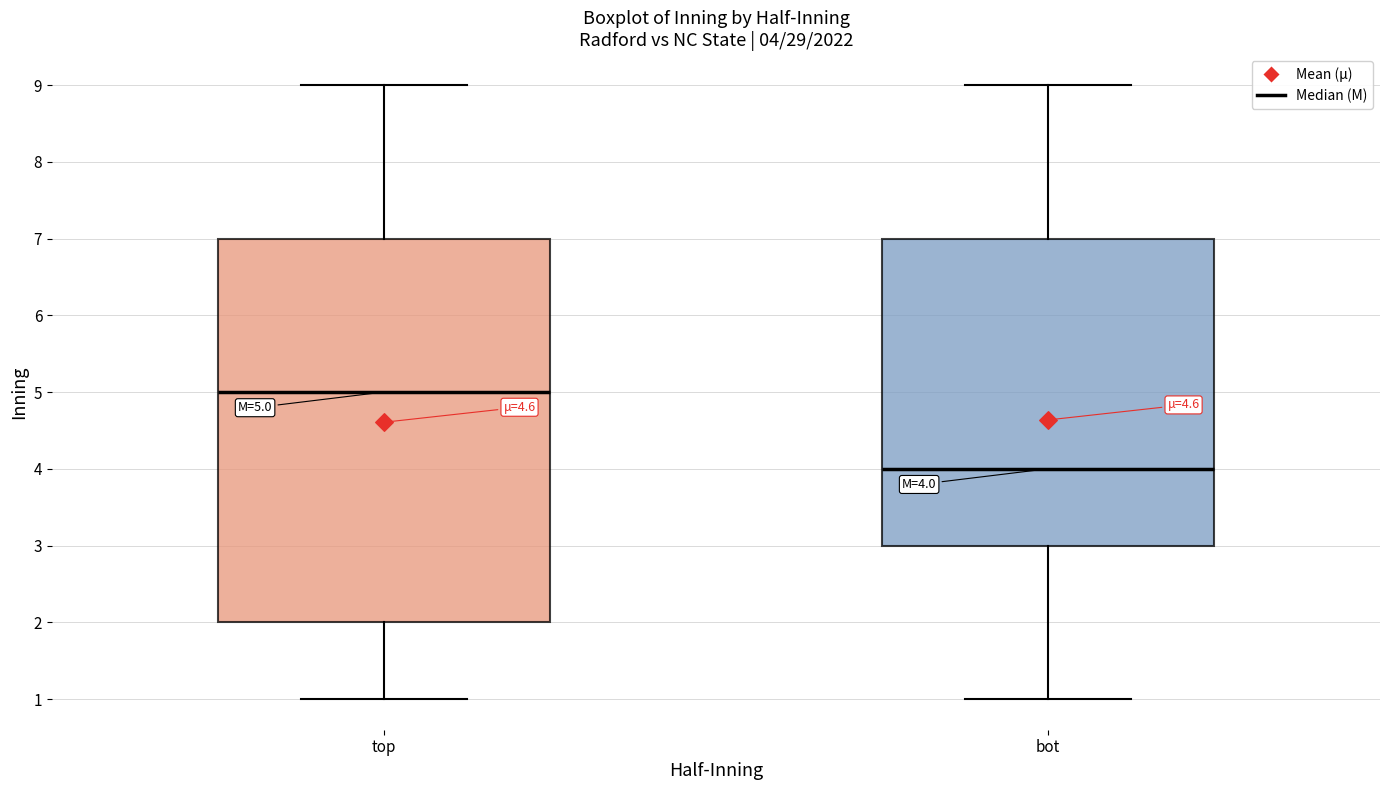

Which box has the lowest median line?

bot